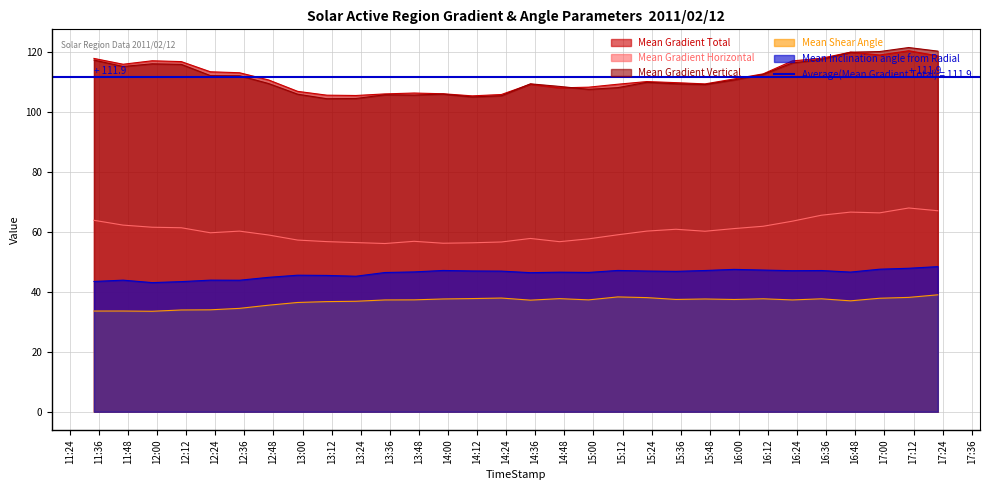

True or false: Mean Shear Angle and Mean Inclination angle from Radial cross at least once.

False